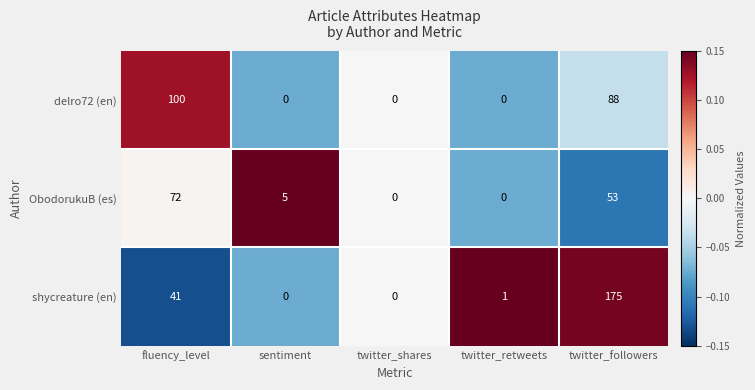

At which label does shycreature (en) first exceed 1?

fluency_level